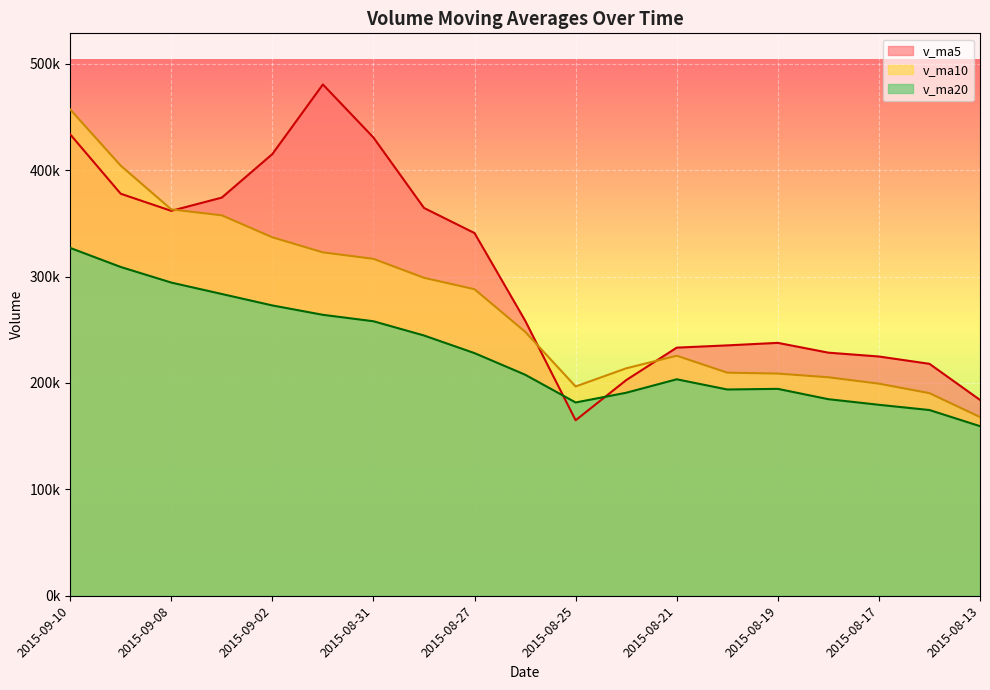

Which series changed the most between 2015-09-07 and 2015-08-31?

v_ma5